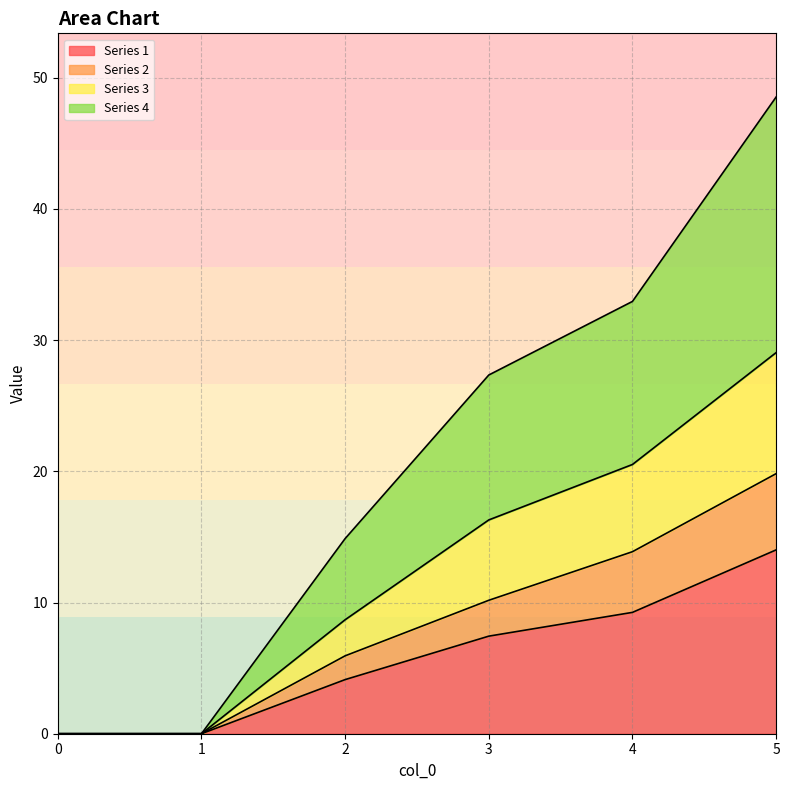

The value of Series 1 at 4 is 9.2. True or false?

True